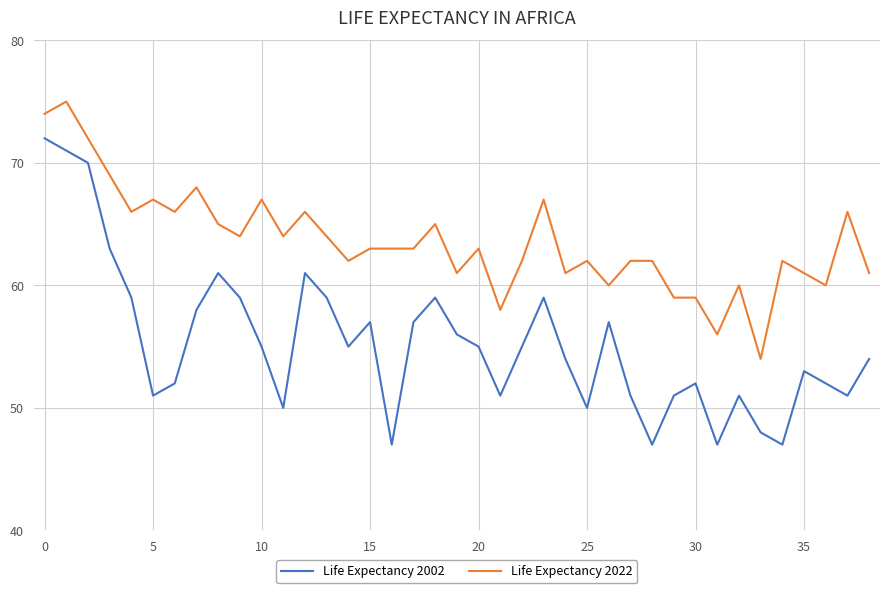

Rank the series by their maximum value, from highest to lowest.

Life Expectancy 2022, Life Expectancy 2002